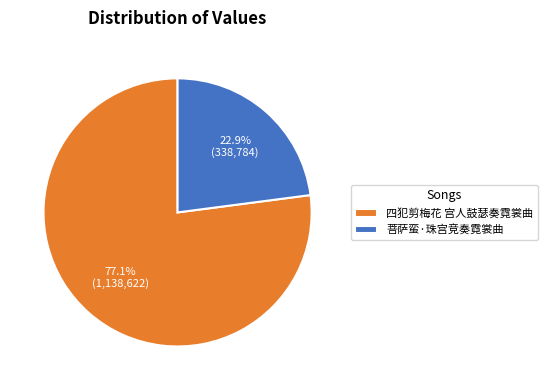

Is 四犯剪梅花 宫人鼓瑟奏霓裳曲 the majority of the pie?

Yes